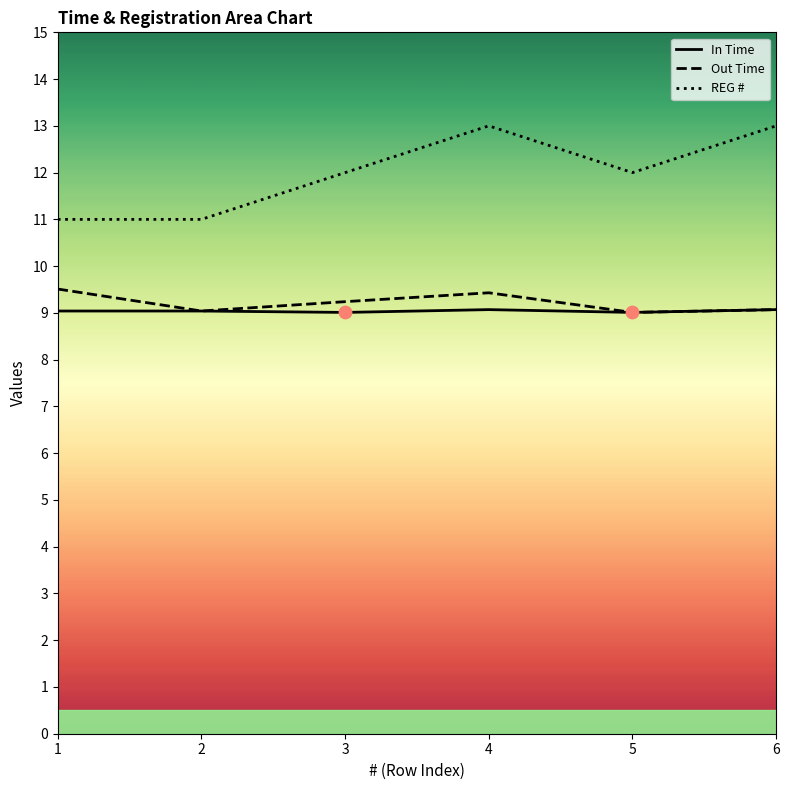

Which series has the largest Y range (max minus min)?

REG #